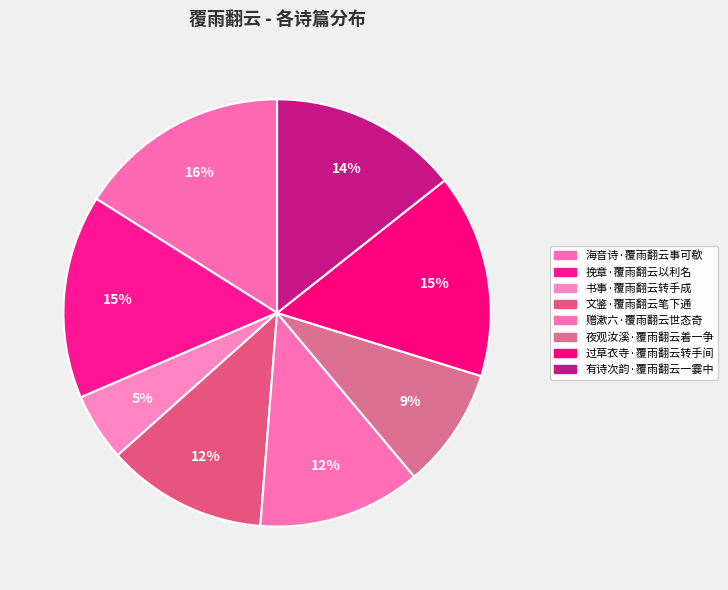

To the nearest percent, what portion does 过草衣寺·覆雨翻云转手间 represent?

15%